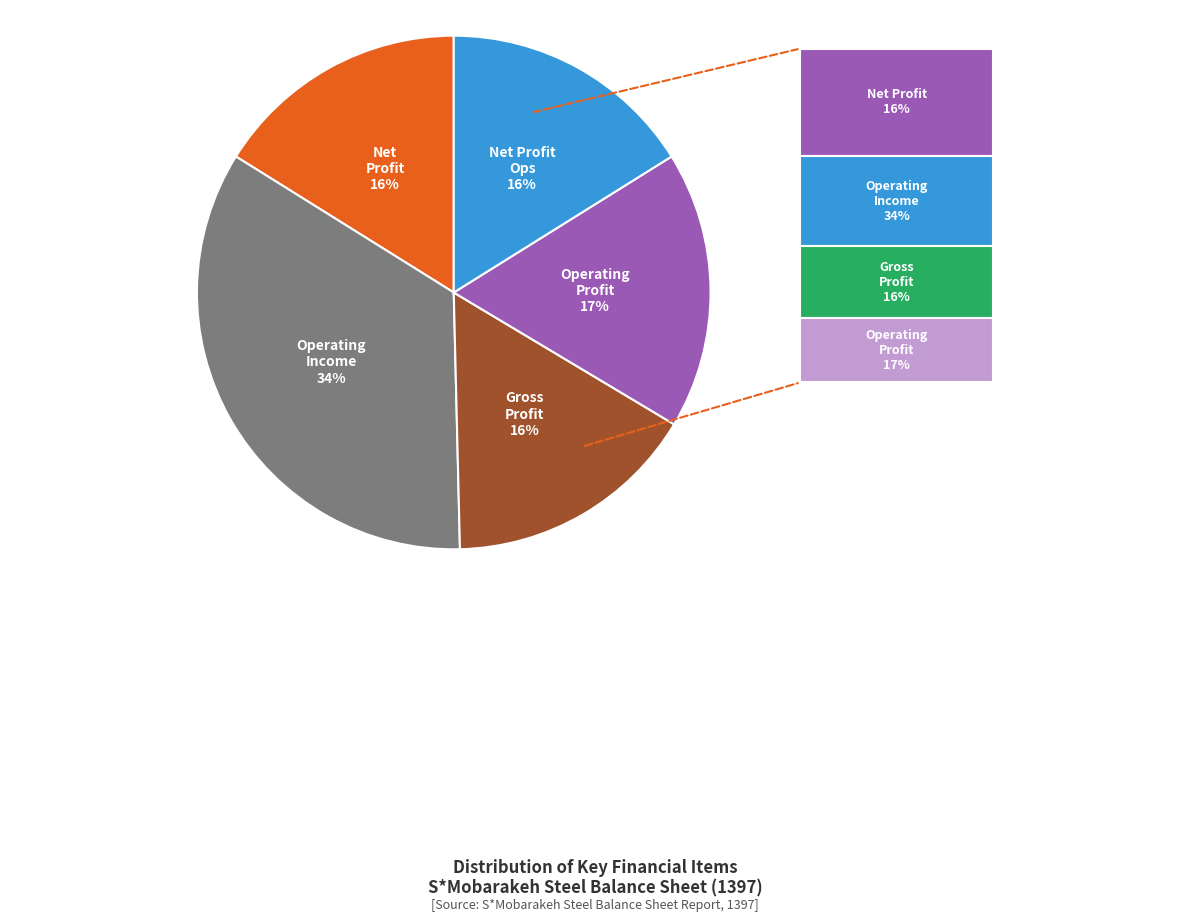

Is there any slice that represents more than half of the pie?

No